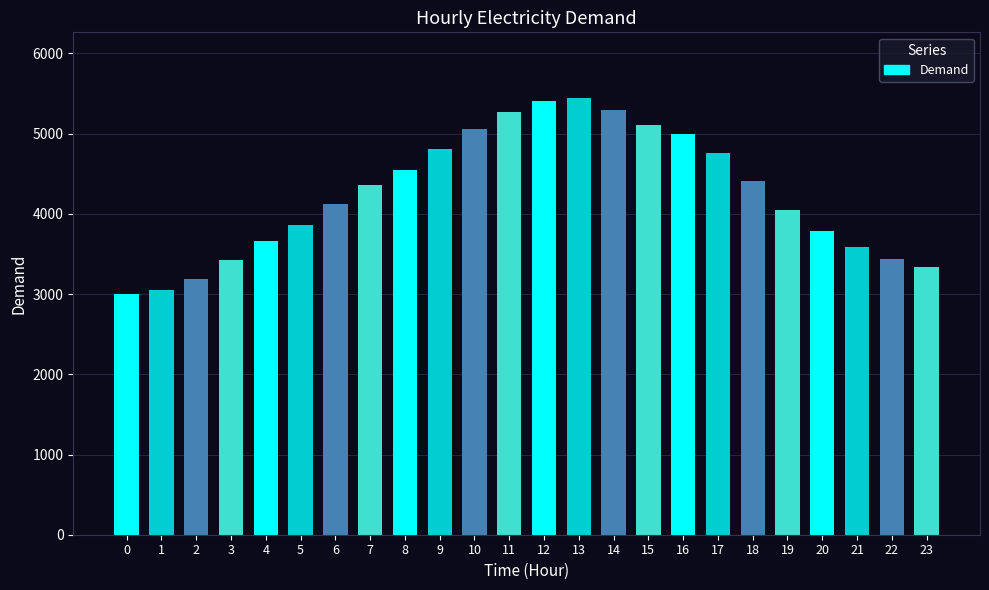

What is the change in value from 12 to 13?

+45